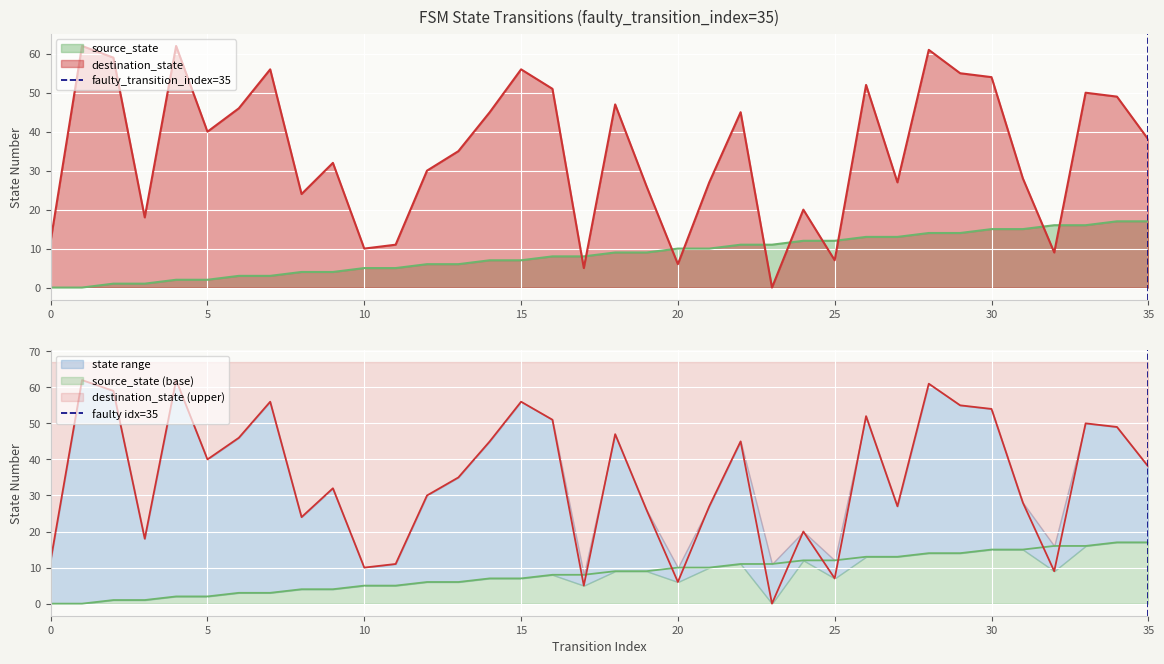

How many lines are shown in the chart?

2